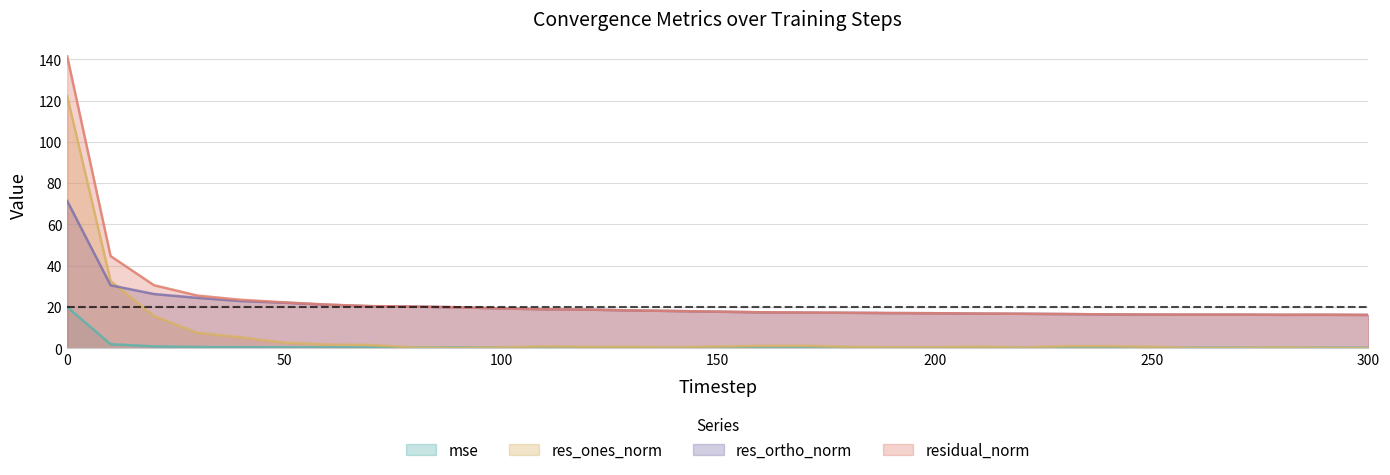

How many series are shown in this chart?

4